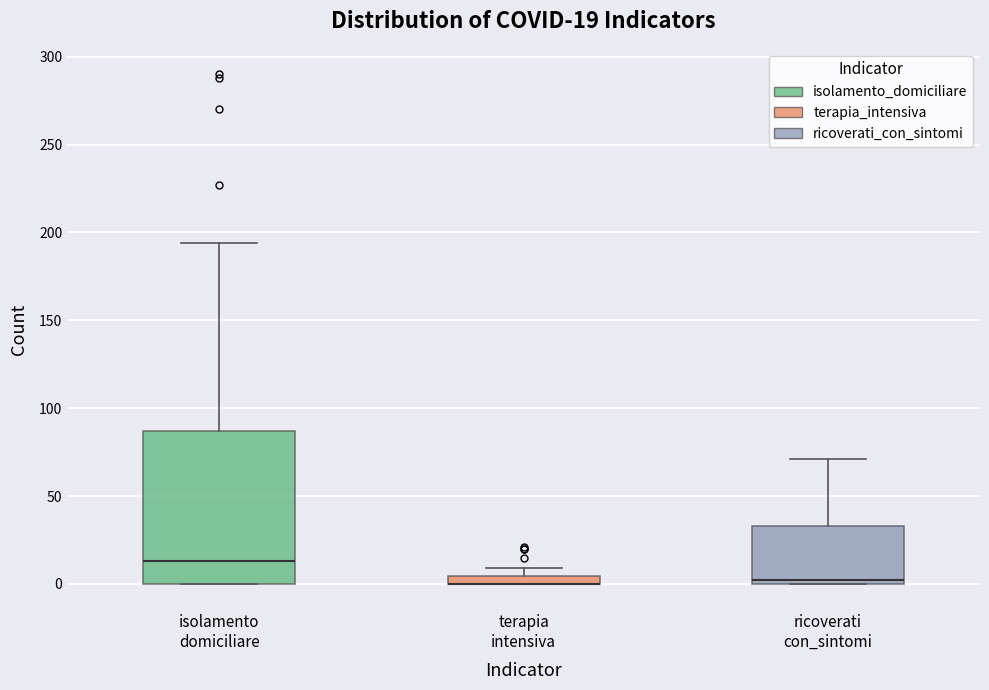

Which box is the tallest, from its lower edge to its upper edge?

isolamento domiciliare